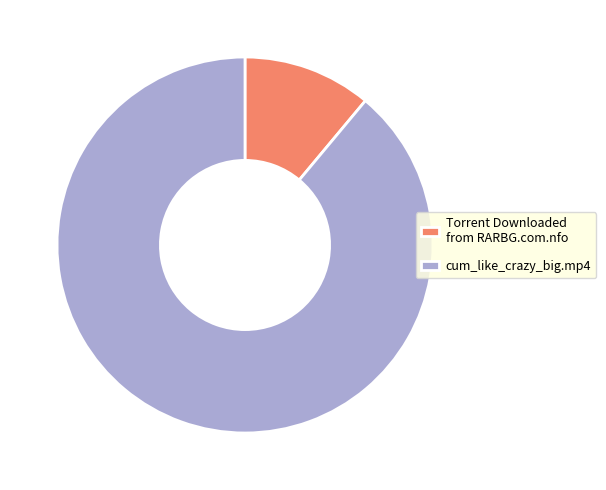

Which slice is the smallest?

Torrent Downloaded from RARBG.com.nfo